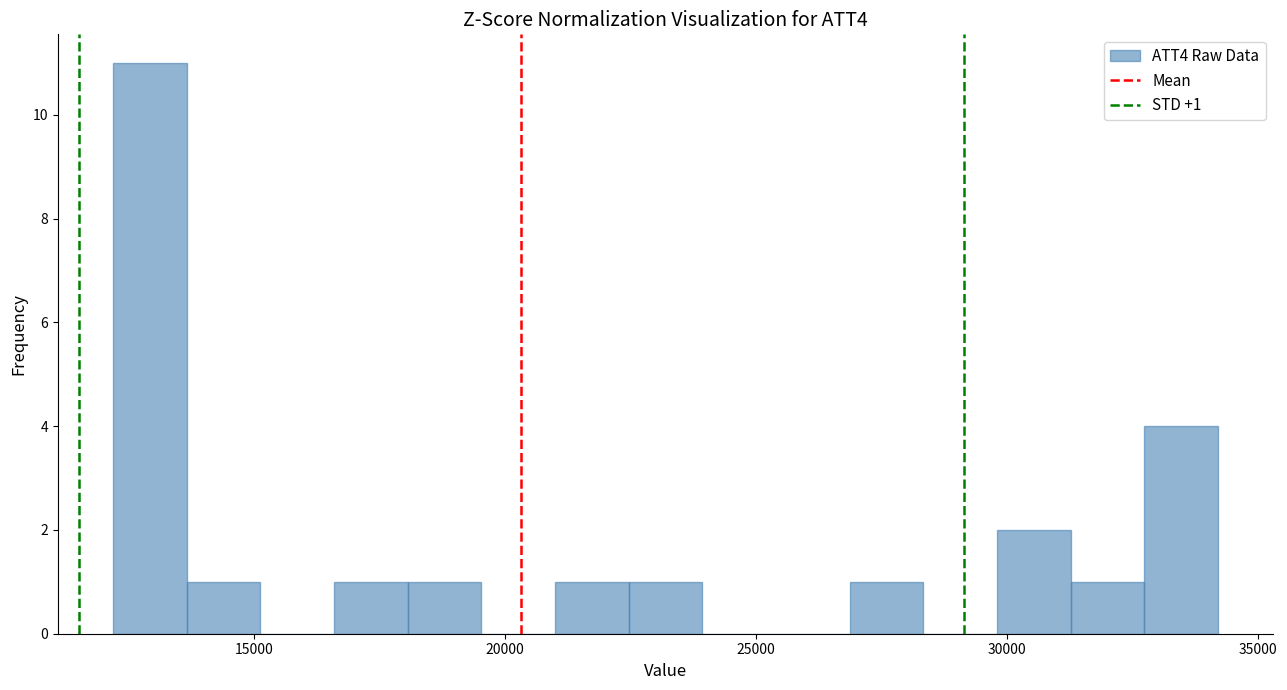

Around what value on the x-axis is the tallest bar? Give the approximate position of its centre, as read against the axis.

13000